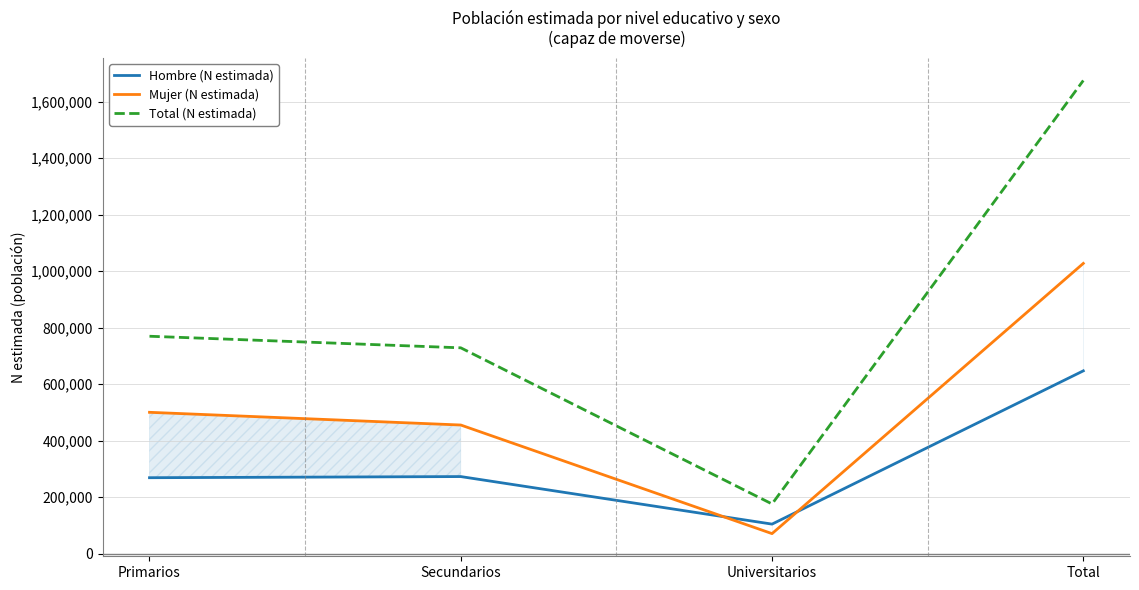

What is the difference between the maximum and minimum values in the Hombre (N estimada) series?

542501